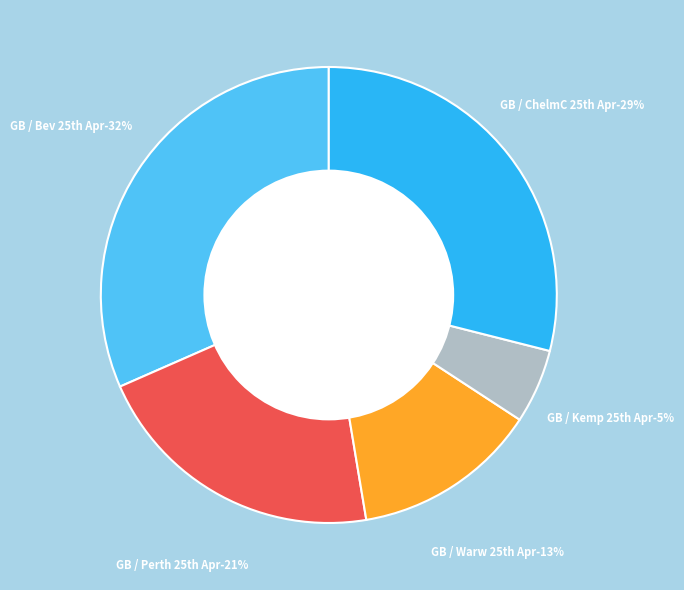

Rank the categories by value from lowest to highest.

GB / Kemp 25th Apr, GB / Warw 25th Apr, GB / Perth 25th Apr, GB / ChelmC 25th Apr, GB / Bev 25th Apr